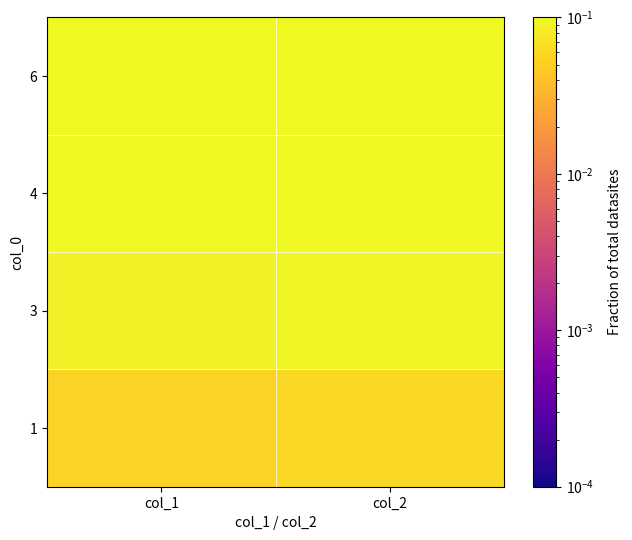

At which category is the sum across all series the highest?

col_2